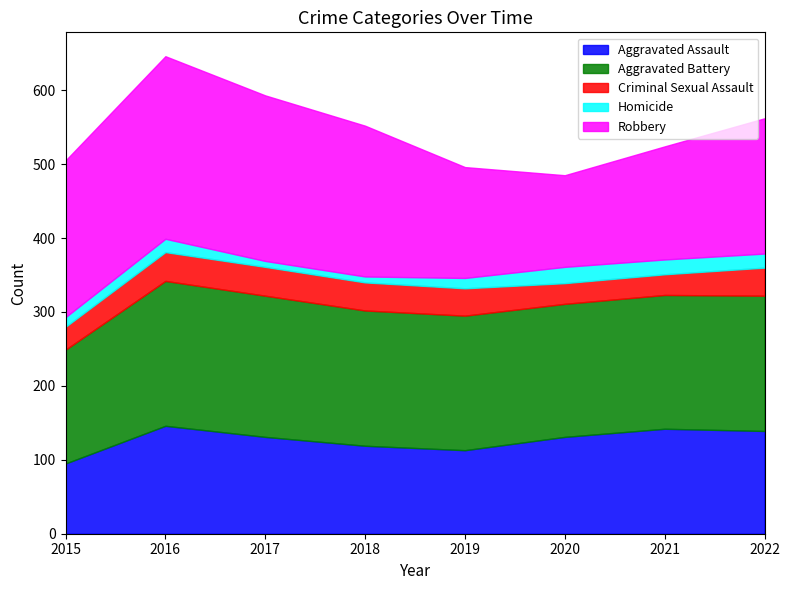

The value of Aggravated Assault at 2015 is 95. True or false?

True